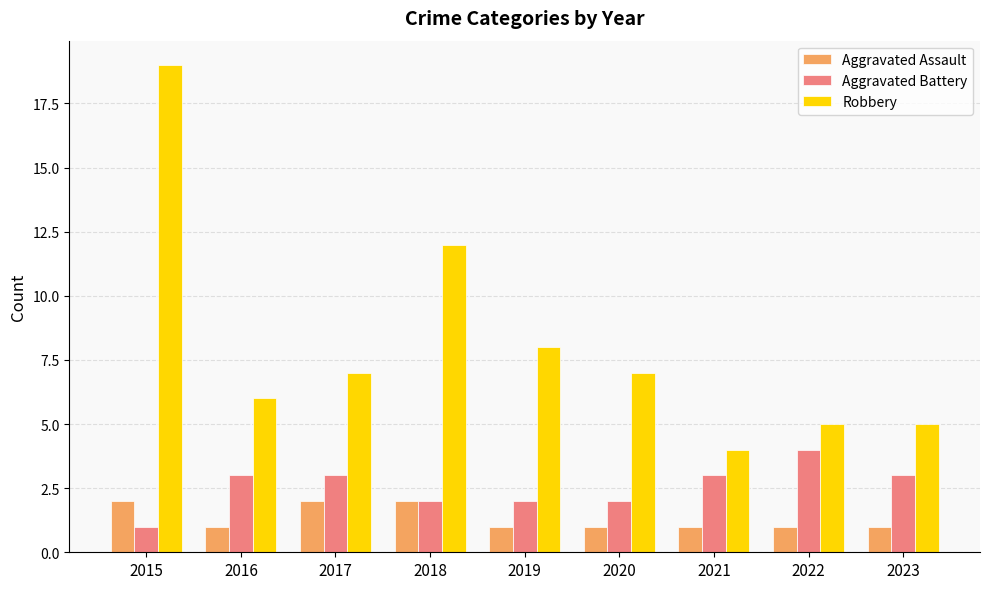

What is the value of the Aggravated Battery bar at the 6th from the left?

2